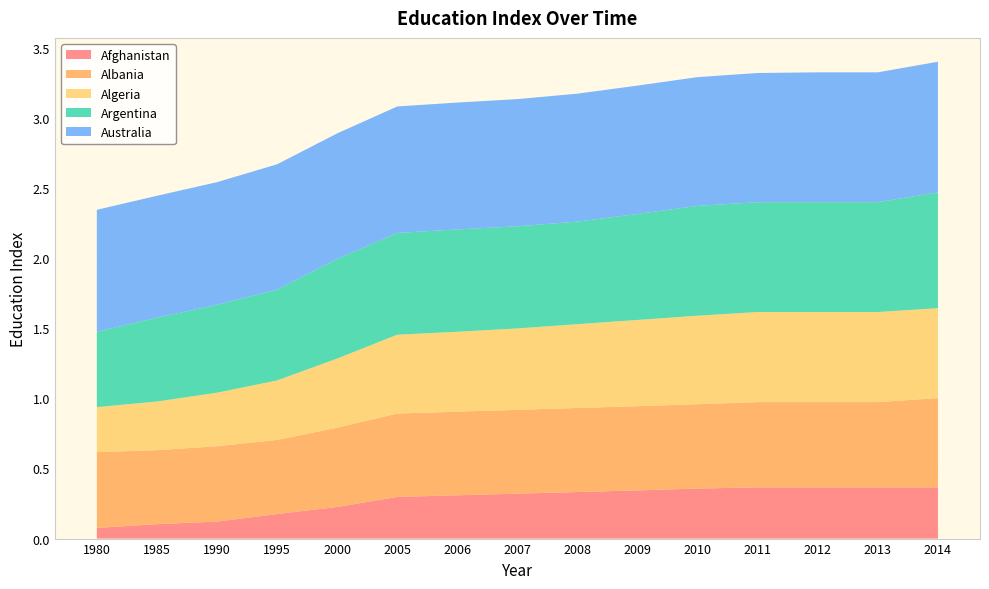

Reading left to right, transcribe all the data shown in this chart.

Afghanistan: 1980=0.1	1985=0.1	1990=0.1	1995=0.2	2000=0.2	2005=0.3	2006=0.3	2007=0.3	2008=0.3	2009=0.3	2010=0.4	2011=0.4	2012=0.4	2013=0.4	2014=0.4
Albania: 1980=0.5	1985=0.5	1990=0.5	1995=0.5	2000=0.6	2005=0.6	2006=0.6	2007=0.6	2008=0.6	2009=0.6	2010=0.6	2011=0.6	2012=0.6	2013=0.6	2014=0.6
Algeria: 1980=0.3	1985=0.3	1990=0.4	1995=0.4	2000=0.5	2005=0.6	2006=0.6	2007=0.6	2008=0.6	2009=0.6	2010=0.6	2011=0.6	2012=0.6	2013=0.6	2014=0.6
Argentina: 1980=0.5	1985=0.6	1990=0.6	1995=0.6	2000=0.7	2005=0.7	2006=0.7	2007=0.7	2008=0.7	2009=0.8	2010=0.8	2011=0.8	2012=0.8	2013=0.8	2014=0.8
Australia: 1980=0.9	1985=0.9	1990=0.9	1995=0.9	2000=0.9	2005=0.9	2006=0.9	2007=0.9	2008=0.9	2009=0.9	2010=0.9	2011=0.9	2012=0.9	2013=0.9	2014=0.9